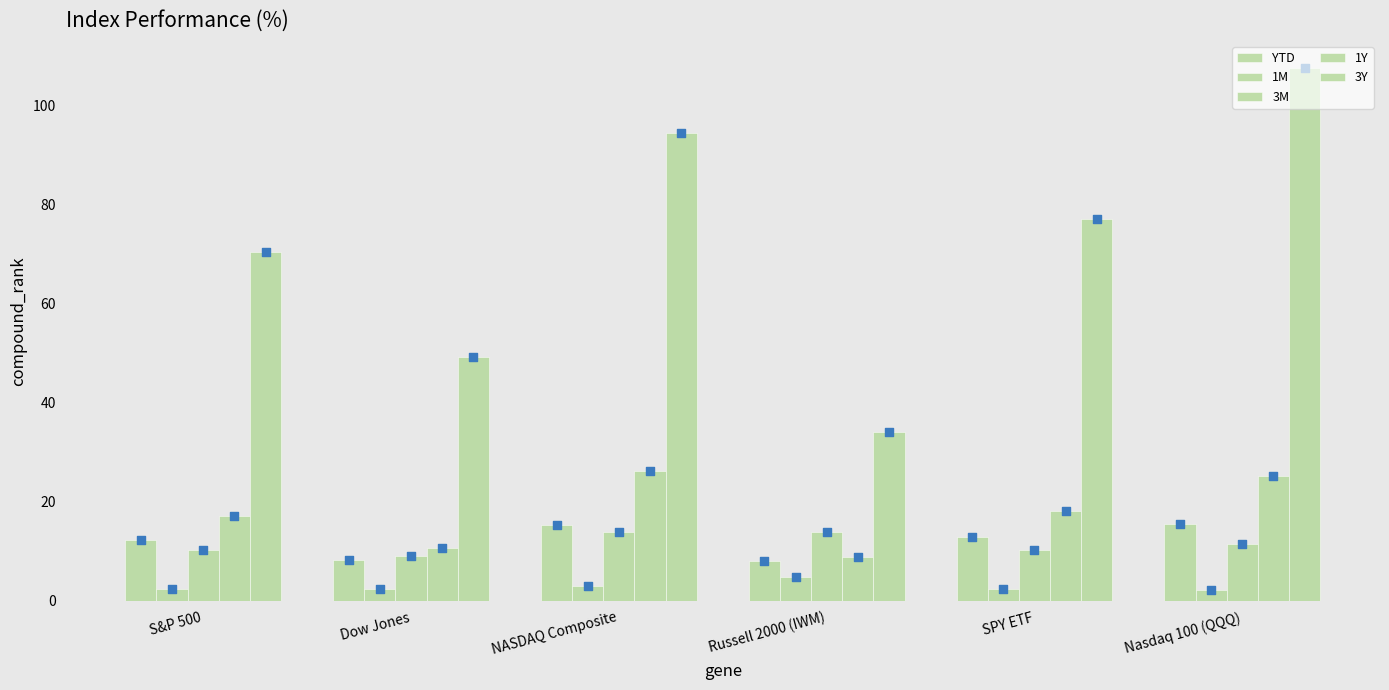

What are all the series names shown in the legend?

YTD, 1M, 3M, 1Y, 3Y